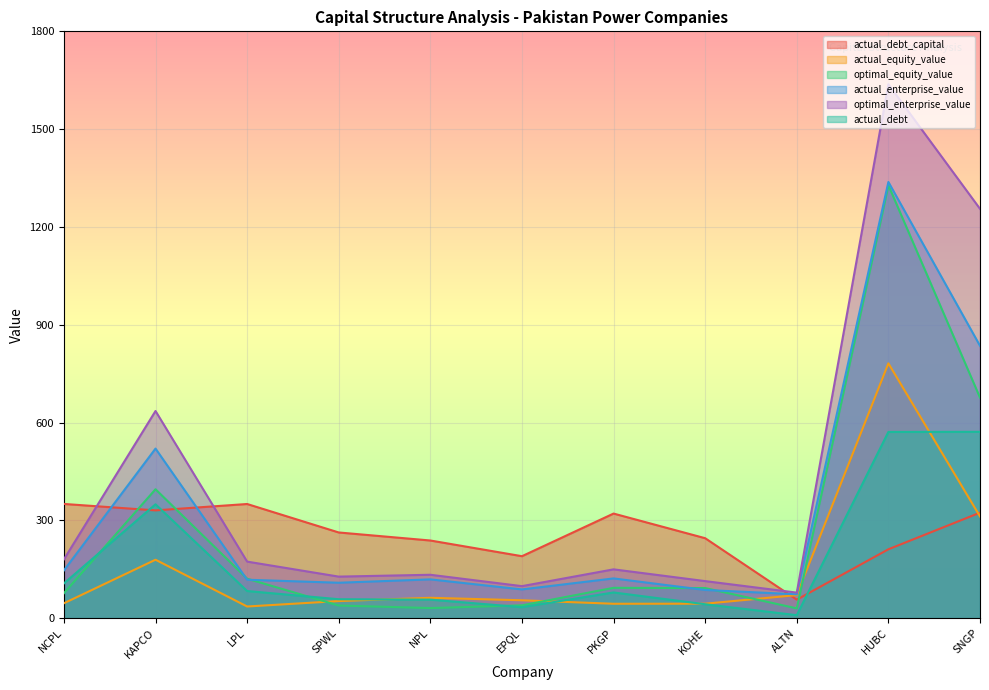

How many data points in actual_debt are less than 78?

5